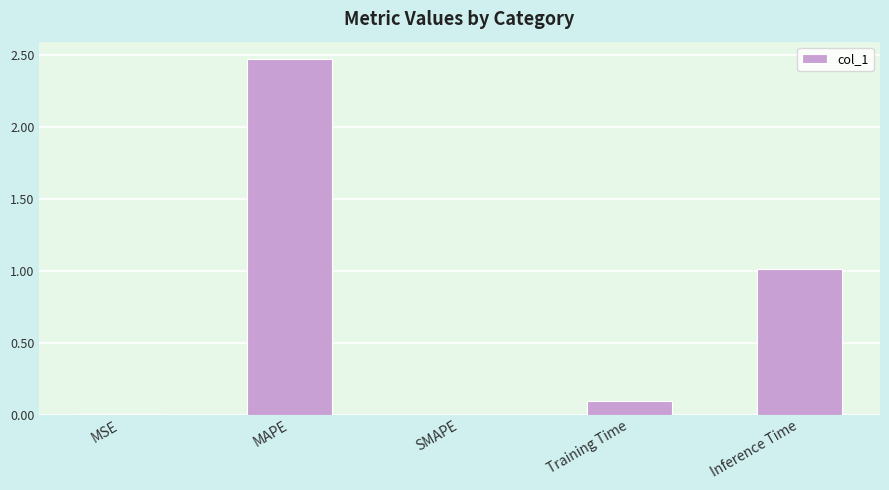

What is the average value?

0.7